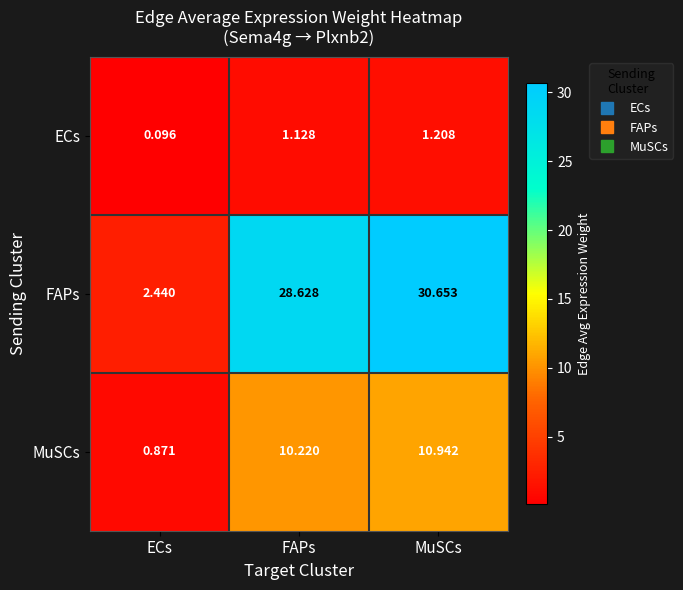

Which series has the largest total across all categories?

FAPs